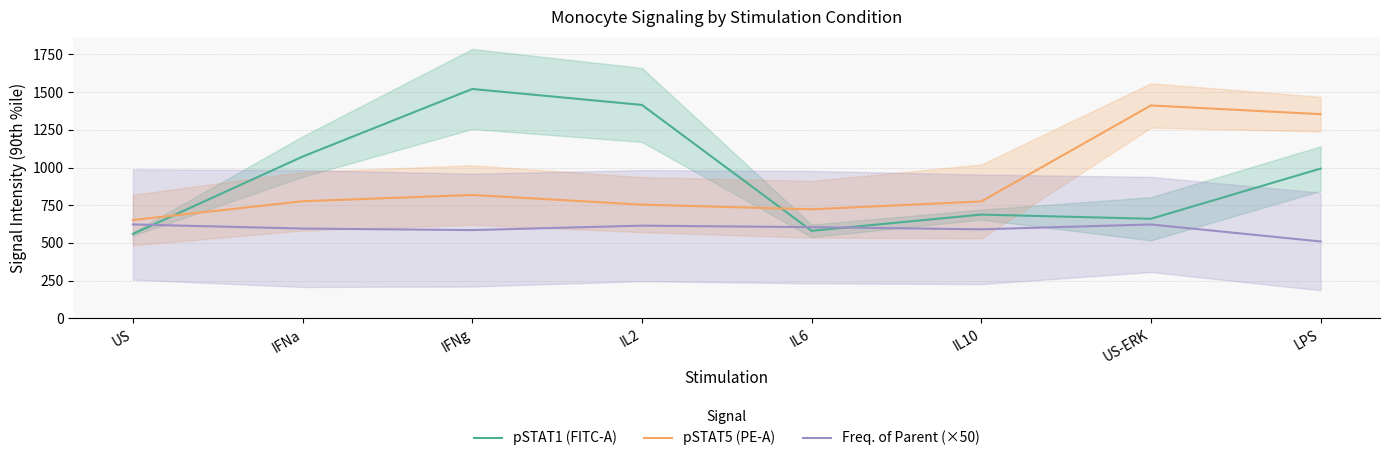

Reading left to right, transcribe all the data shown in this chart.

pSTAT1 (FITC-A): 559.8	1072.2	1520.5	1414.8	580.5	688.0	660.2	993.0
pSTAT5 (PE-A): 652.0	776.5	818.0	754.0	723.0	775.2	1411.2	1353.5
Freq. of Parent (×50): 622.6	595.5	585.2	614.8	604.8	590.5	622.5	510.0